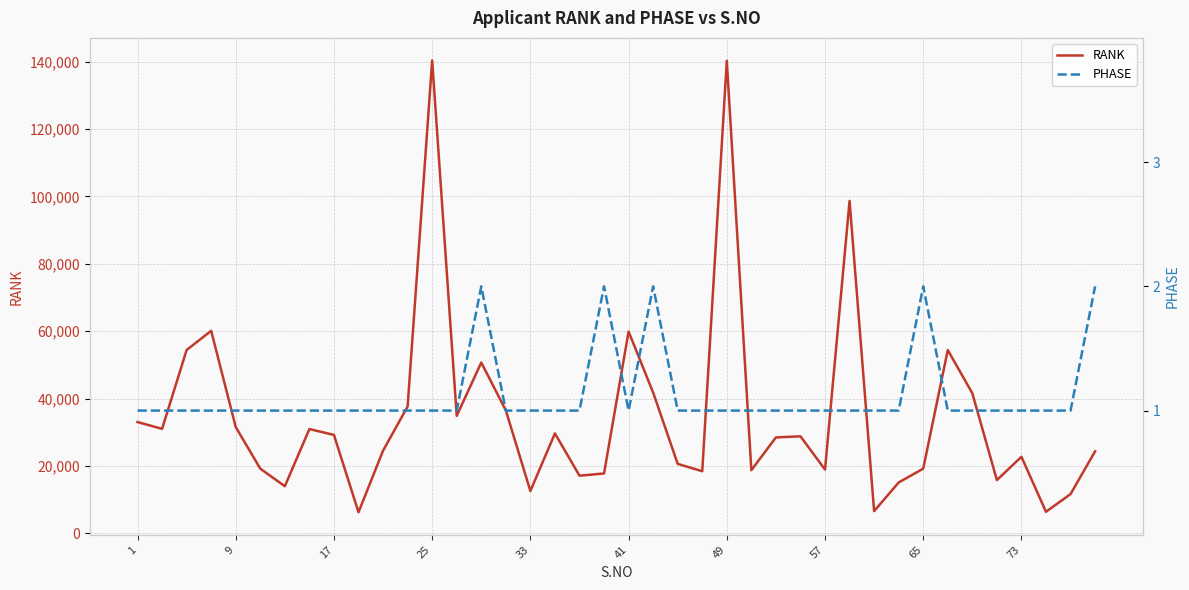

What is the lowest value of the RANK series?

6250